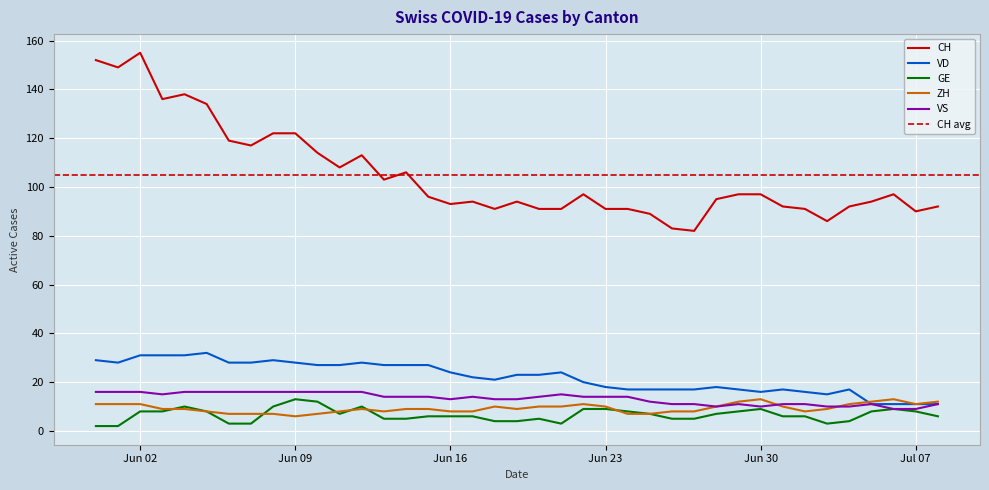

The value of CH at 2020-06-14 is 106. True or false?

True